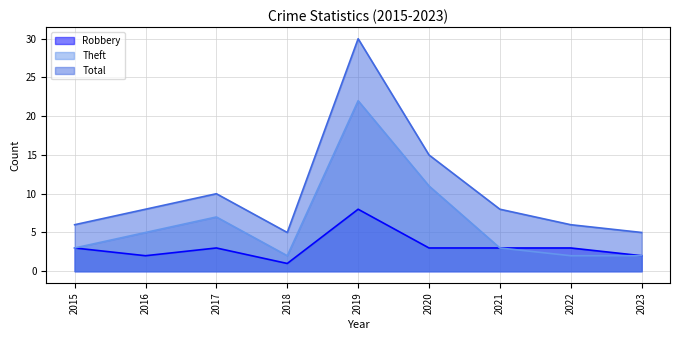

At which label does Theft first exceed 3?

2016